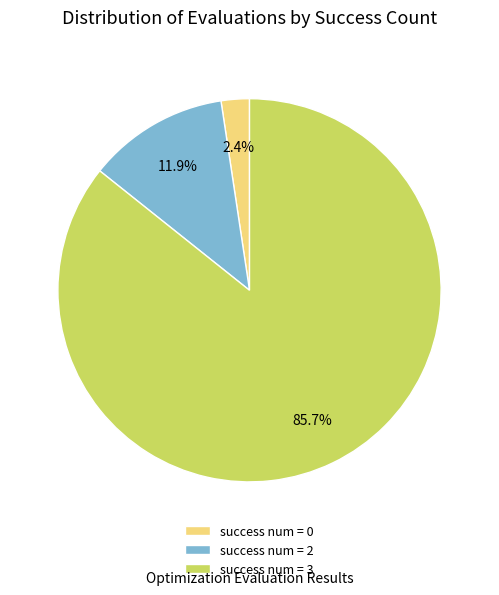

How many slices are in this pie chart?

3